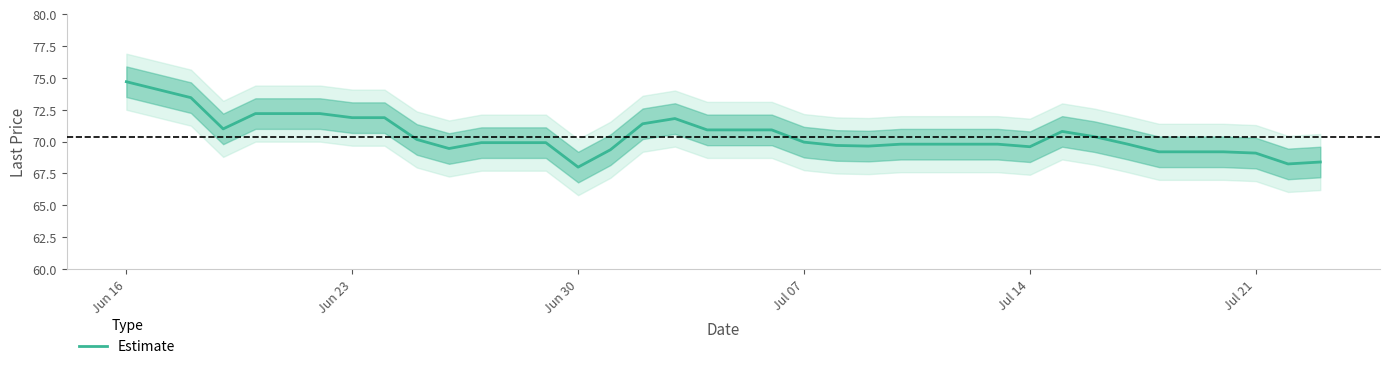

True or false: Estimate has a value of 25.2 at Jul 14.

False